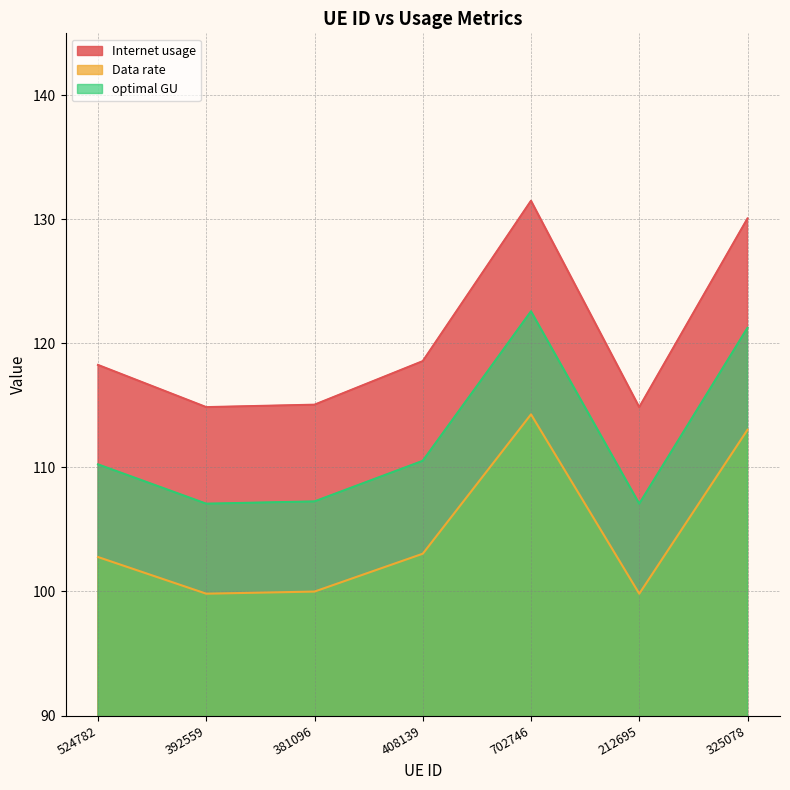

Reading left to right, what are all the values shown in this chart?

Internet usage: 118.3	114.9	115.1	118.6	131.5	114.9	130.1
Data rate: 102.8	99.8	100.0	103.0	114.3	99.8	113.0
optimal GU: 110.2	107.1	107.3	110.5	122.6	107.1	121.3